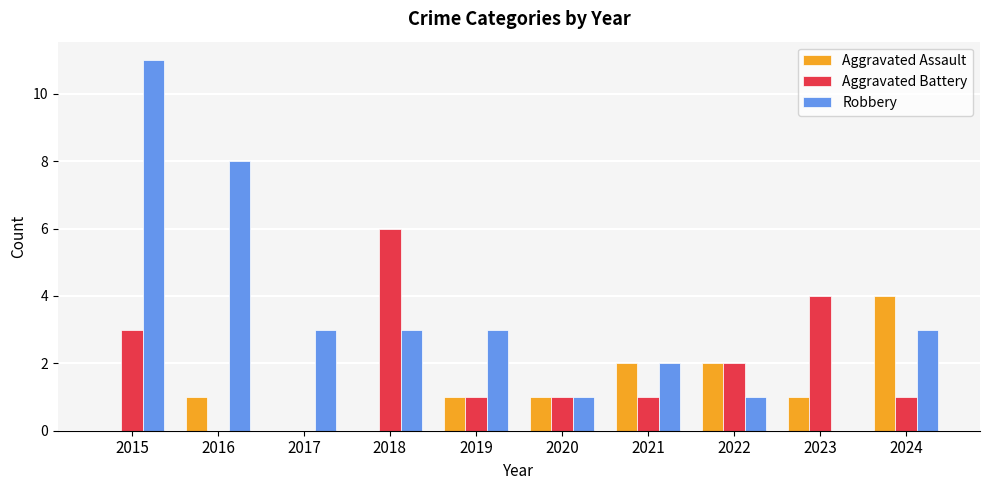

What is the highest value of the Aggravated Assault series?

4